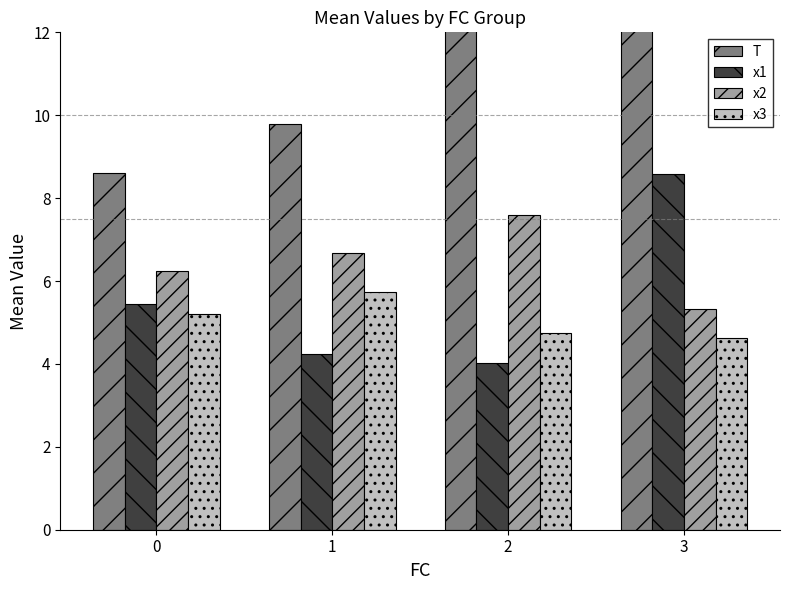

Rank the series at 1 from highest to lowest value.

T, x2, x3, x1